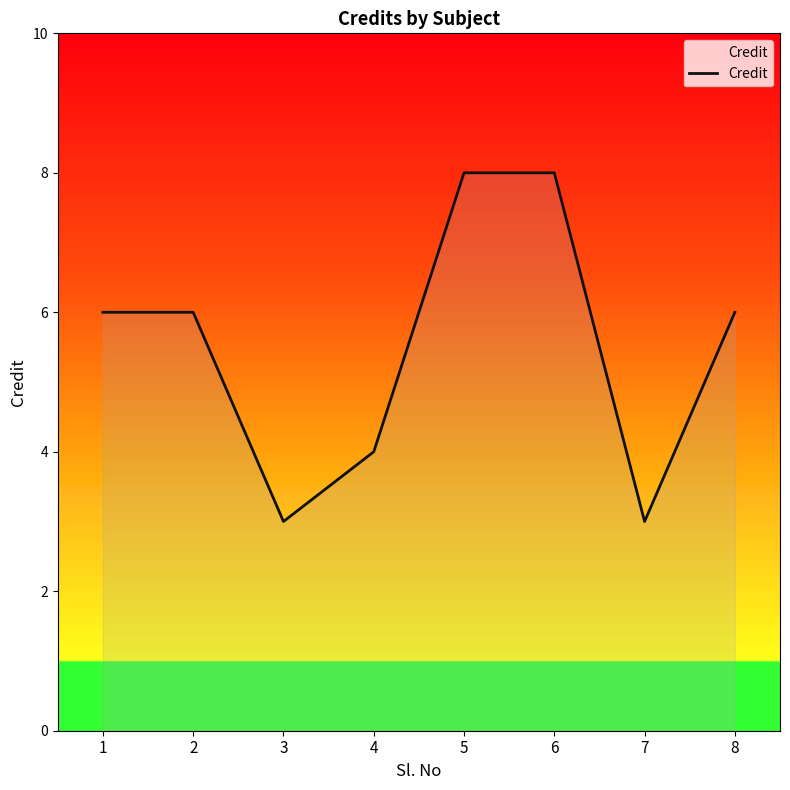

Is it true that the value at 8 is 6?

True